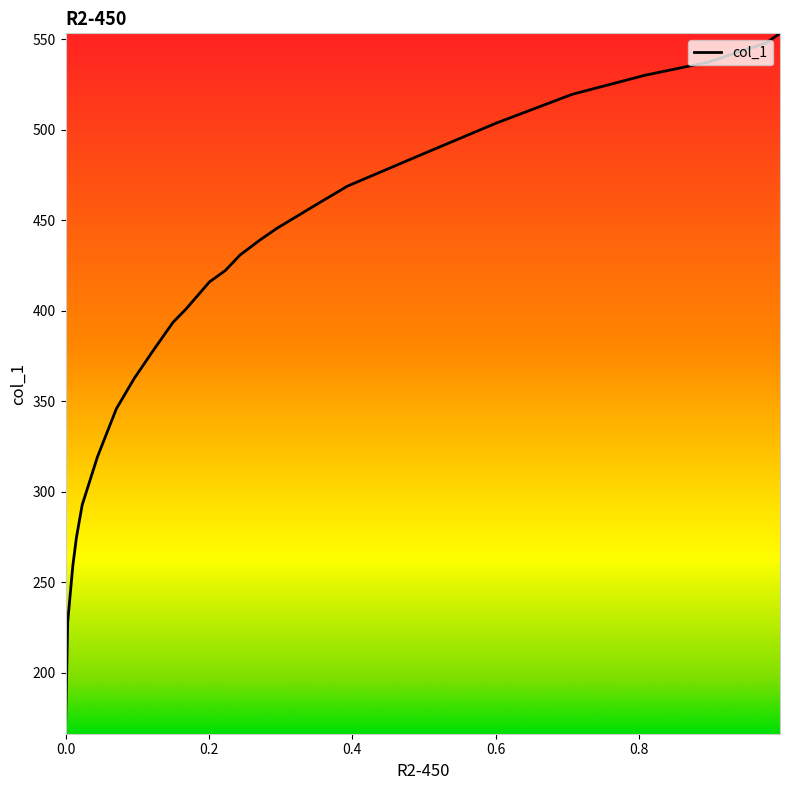

Is this an area chart (filled region under the line)?

No